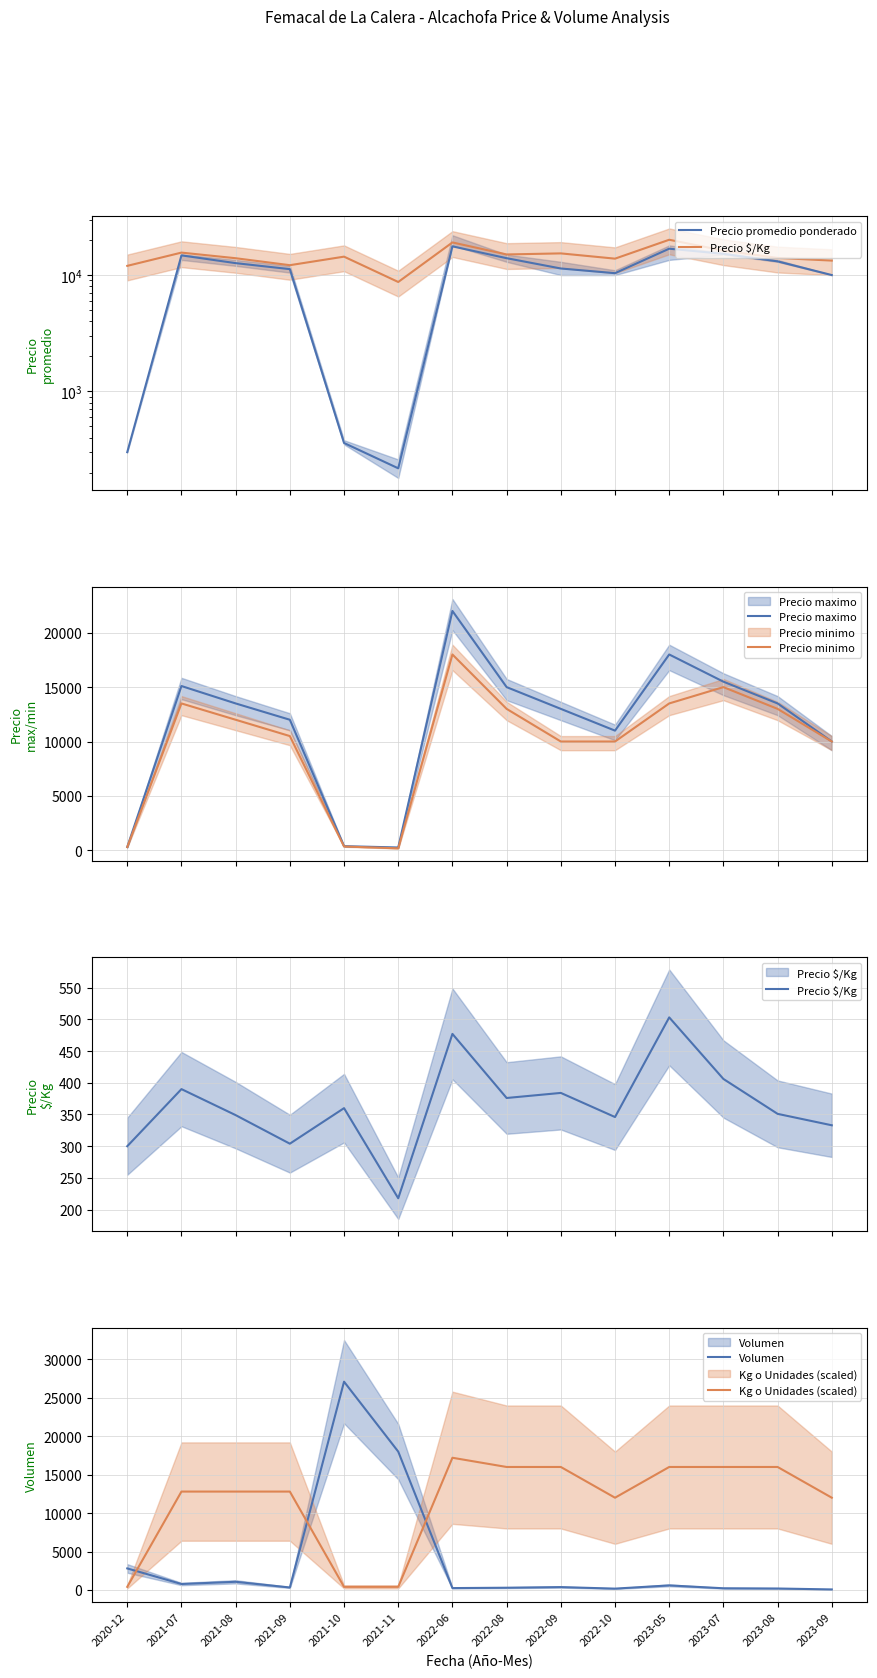

Reading left to right, transcribe all the data shown in this chart.

Precio promedio ponderado: 300	14768	12665	11249	360	218	17658	13969	11389	10381	16857	15220	13115	10000
Precio maximo: 300	15100	13500	12000	380	260	22000	15000	13000	11000	18000	15500	13500	10000
Precio minimo: 300	13500	12000	10500	350	180	18000	13000	10000	10000	13500	15000	13000	10000
Precio $/Kg: 300	390	349	304	360	218	477	376	384	346	503	406	351	333
Volumen: 2800	772	1060	320	27100	18000	240	288	370	170	590	215	185	65
Kg o Unidades: 400	12800	12800	12800	400	400	17200	16000	16000	12000	16000	16000	16000	12000